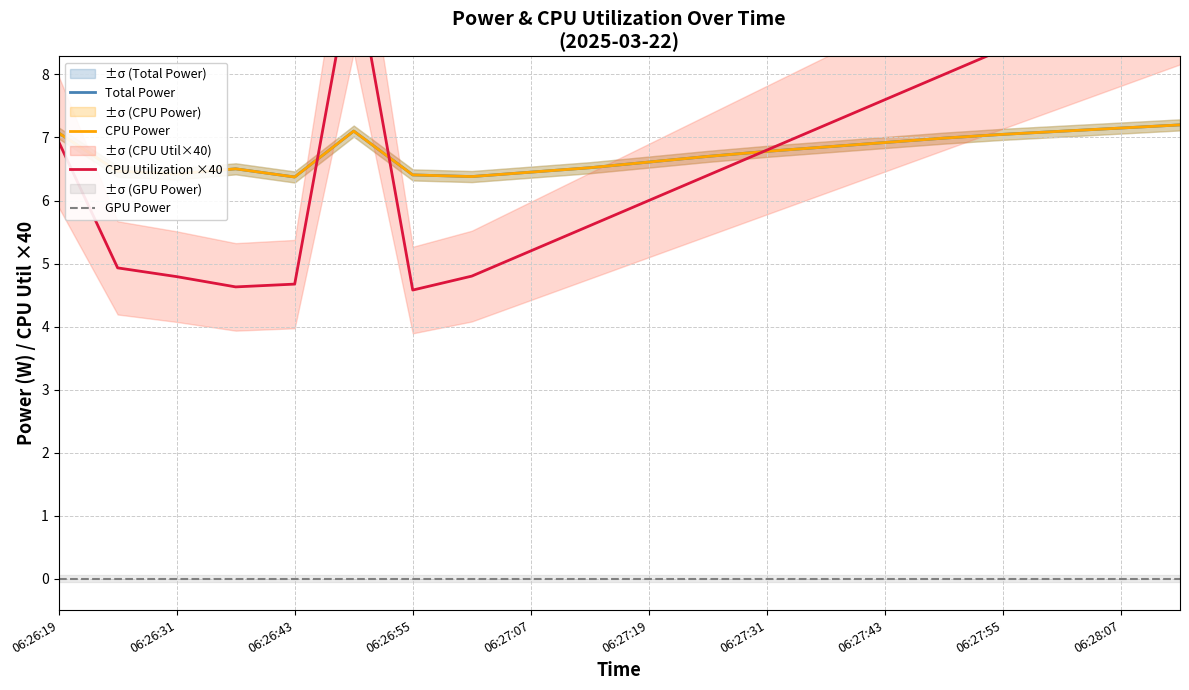

How many lines are shown in the chart?

4